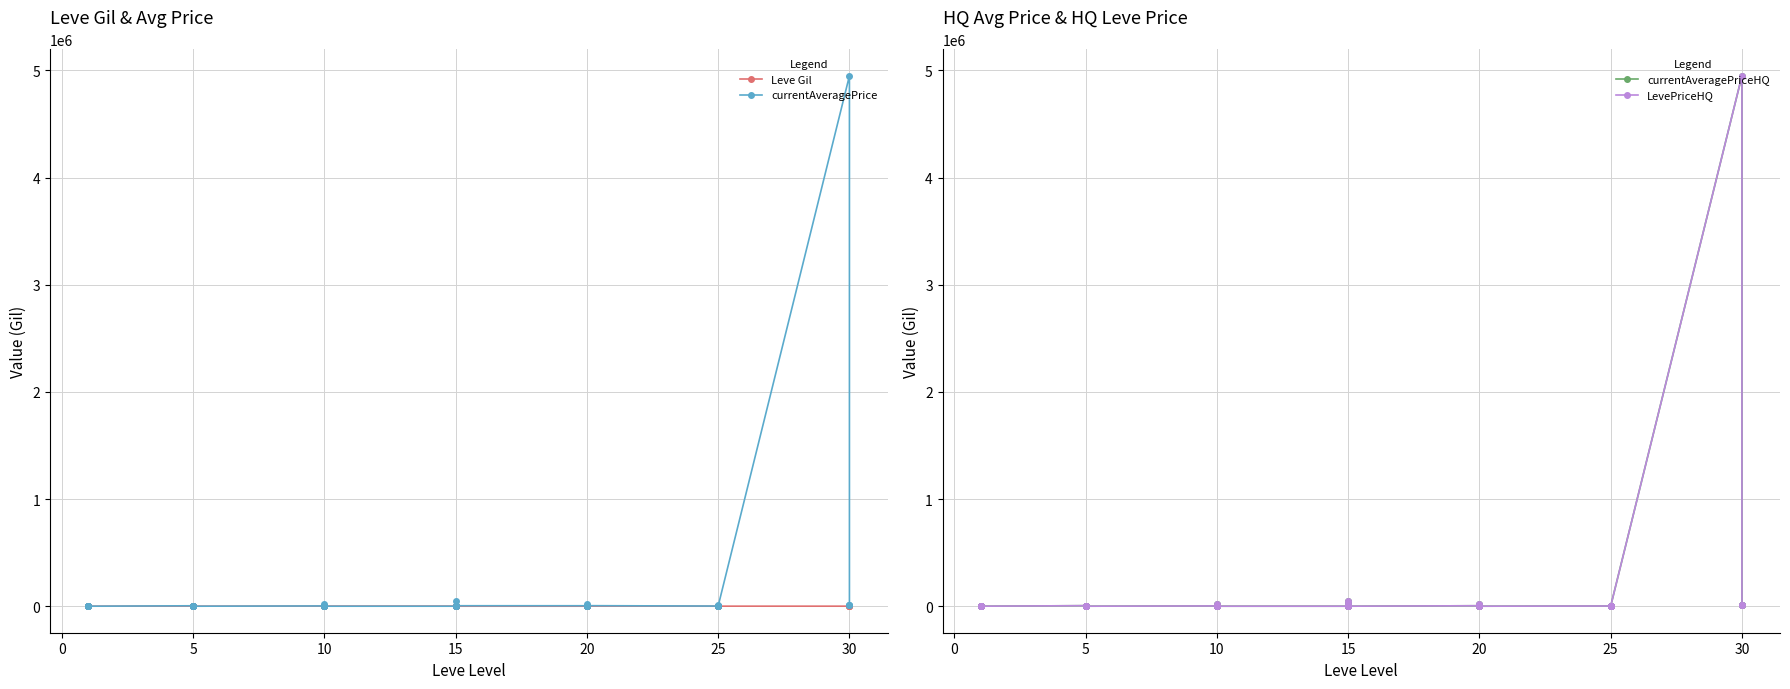

What is the difference between the highest and lowest values at 30?

220